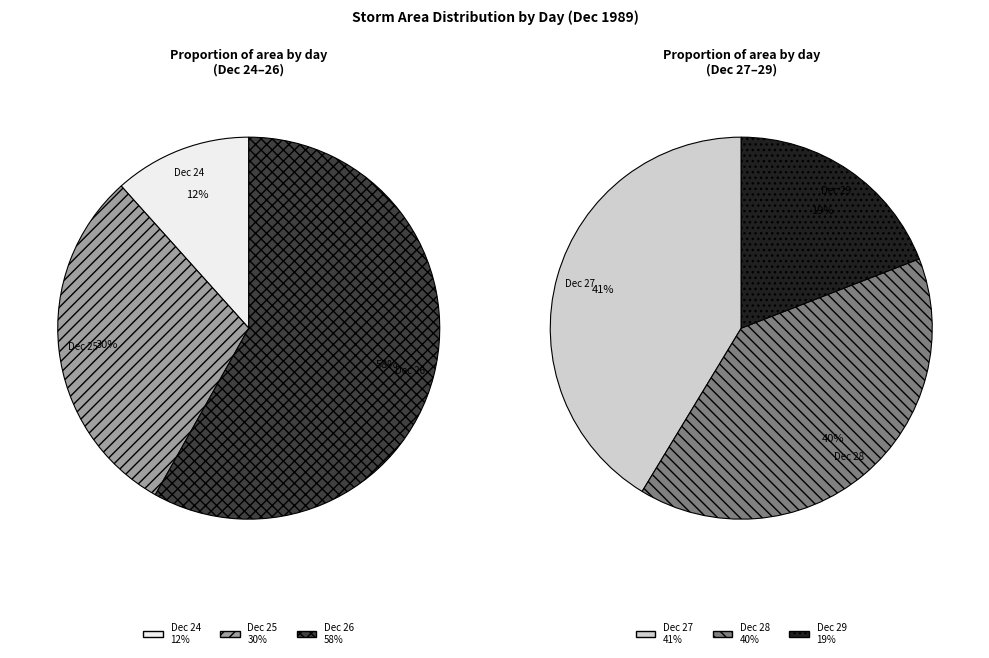

What is the smallest slice in the pie chart?

24